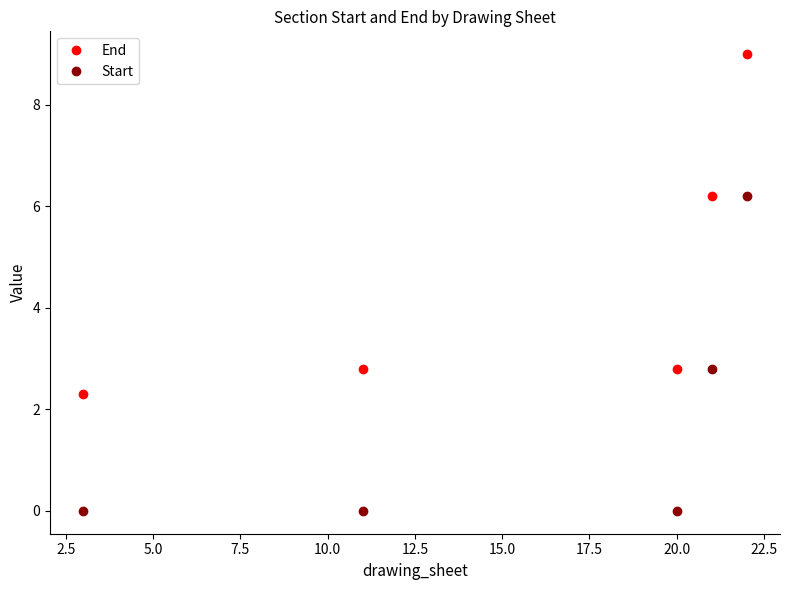

What are all the series names shown in the legend?

End, Start